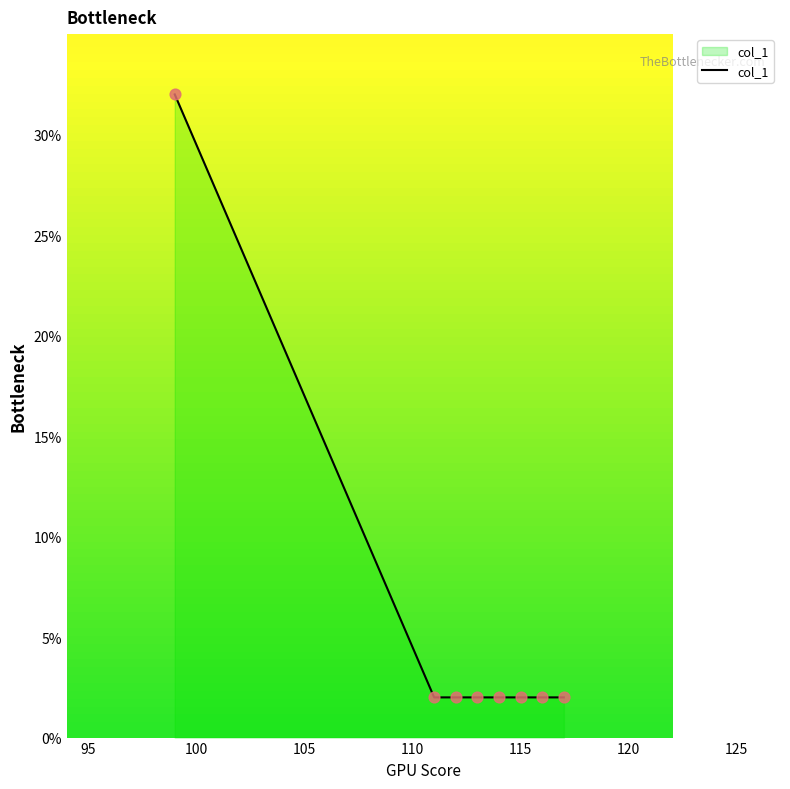

What is the greatest value displayed?

32